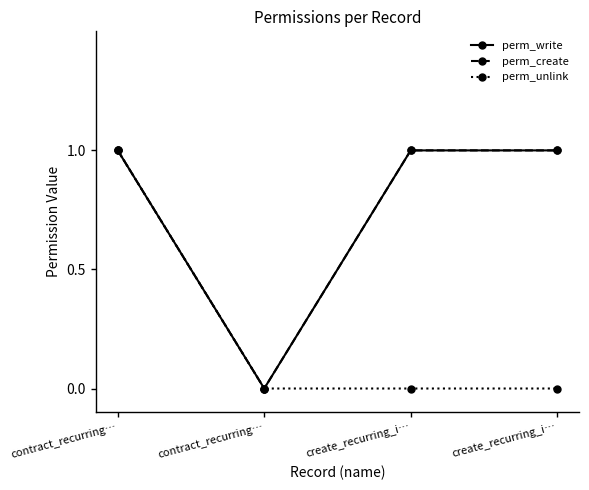

Does the chart have visible grid lines?

No